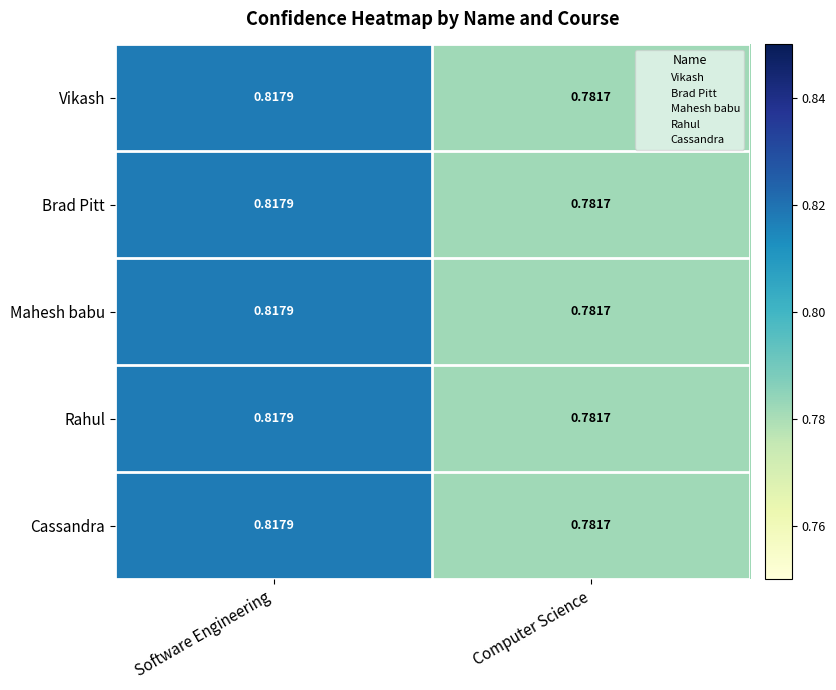

What is the total value across all series at Software Engineering?

4.1